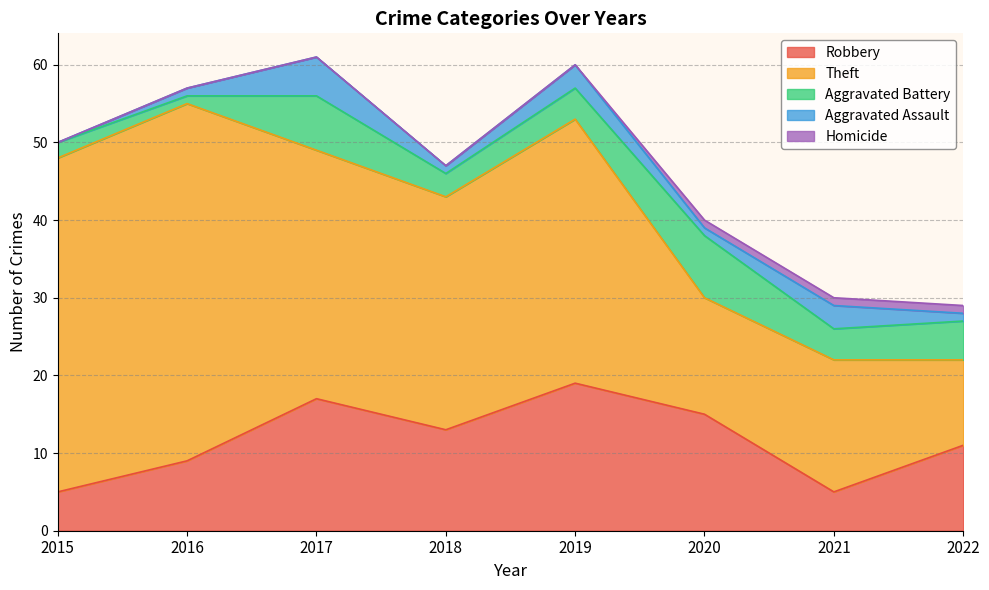

What is the value of the Theft point at the 2nd from the left?

46